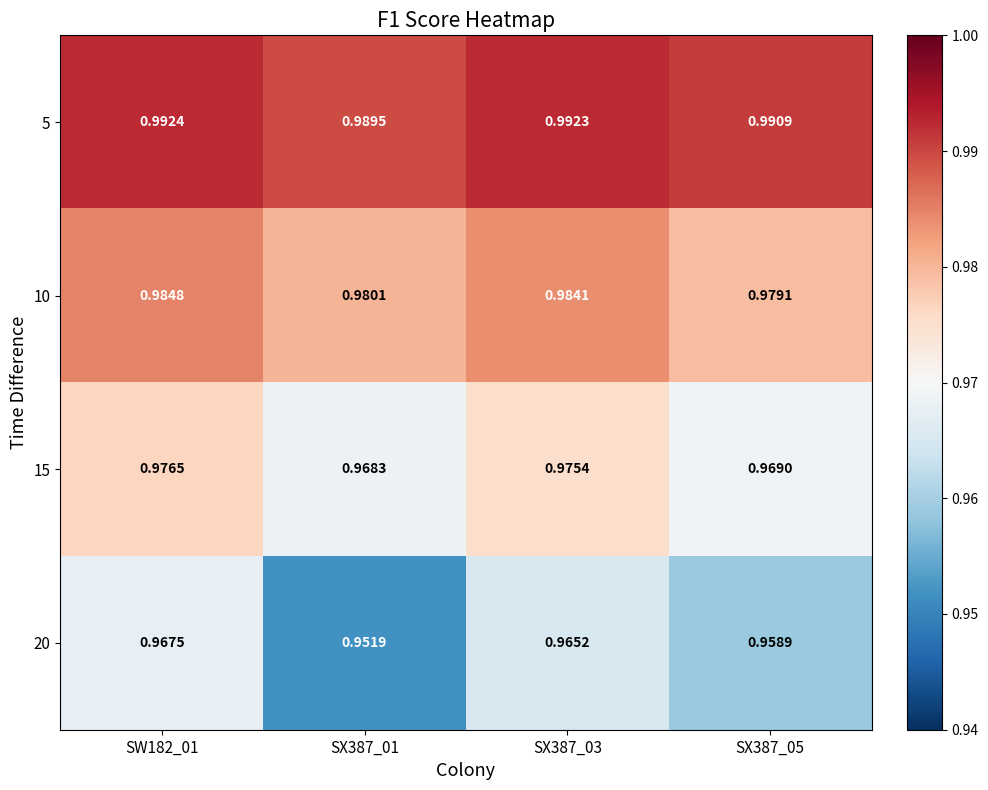

What is the total value across all series at SX387_05?

3.9